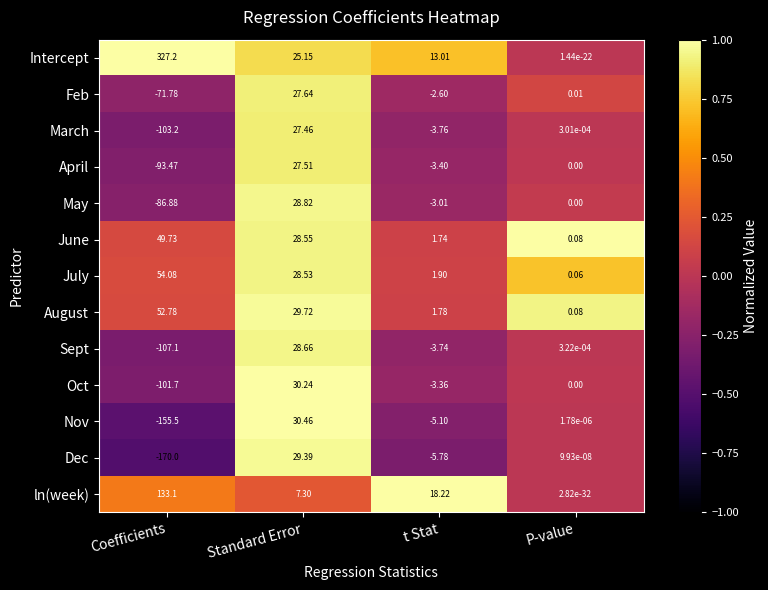

What is the total value across all series at P-value?

0.2